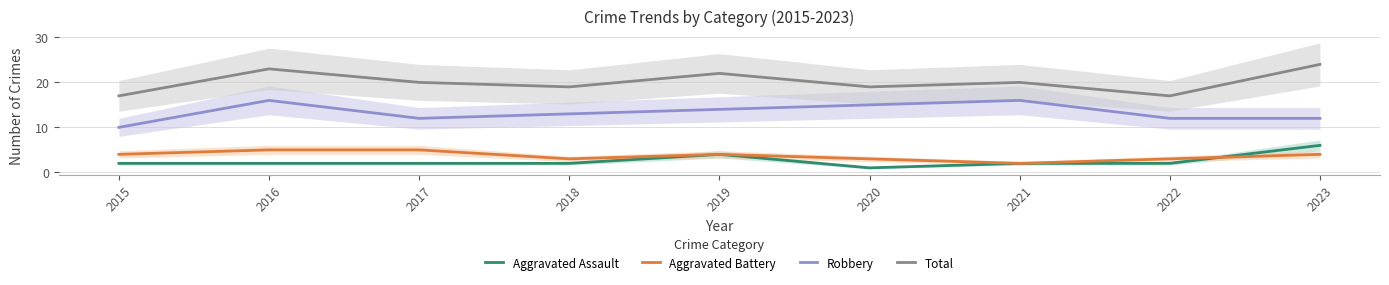

Reading right to left, what are all the values shown in this chart?

Aggravated Assault: 2023=6	2022=2	2021=2	2020=1	2019=4	2018=2	2017=2	2016=2	2015=2
Aggravated Battery: 2023=4	2022=3	2021=2	2020=3	2019=4	2018=3	2017=5	2016=5	2015=4
Robbery: 2023=12	2022=12	2021=16	2020=15	2019=14	2018=13	2017=12	2016=16	2015=10
Total: 2023=24	2022=17	2021=20	2020=19	2019=22	2018=19	2017=20	2016=23	2015=17